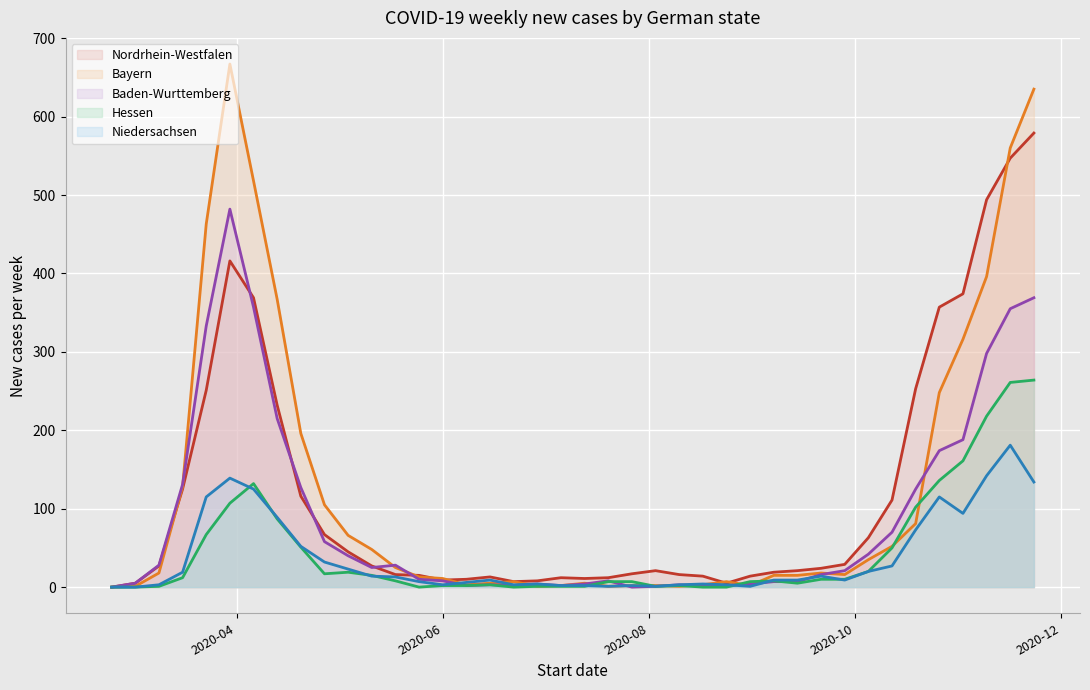

What is the label of the 8th point from the right?

2020-10-05